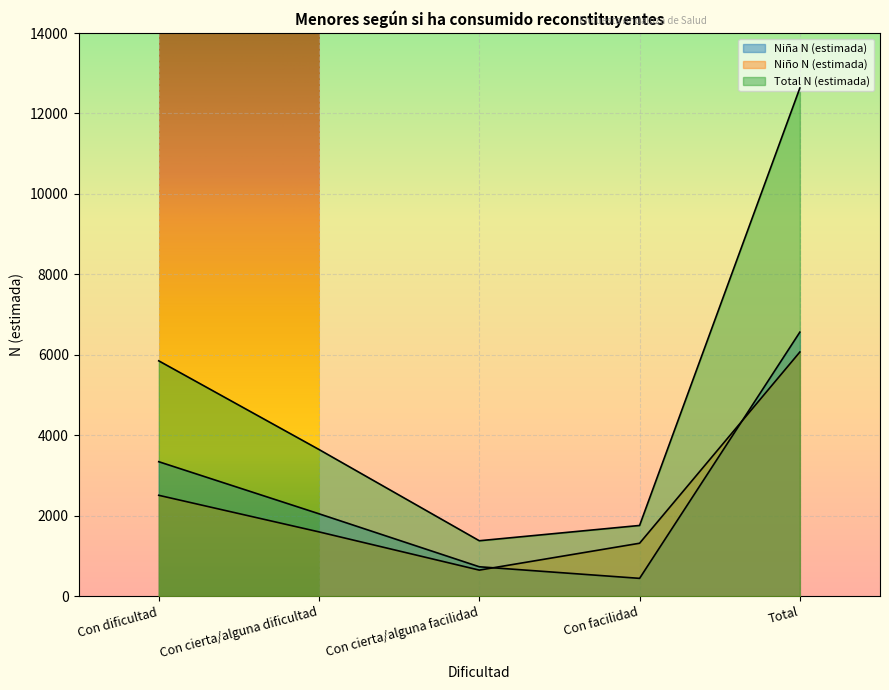

Which series has the largest total across all categories?

Total N (estimada)